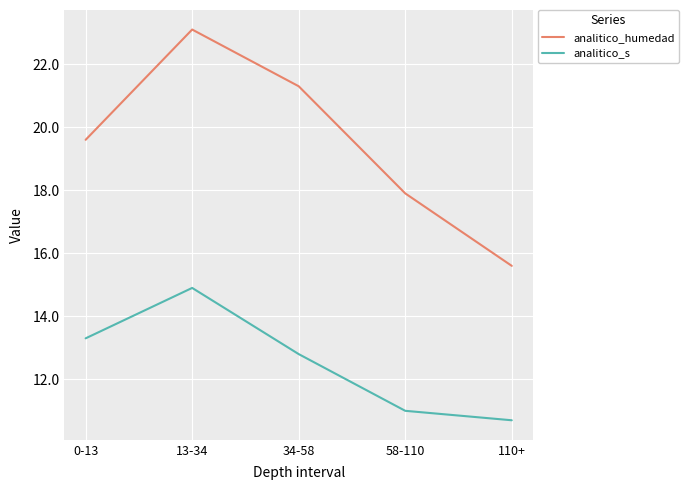

Which category has the highest value across all series?

13-34